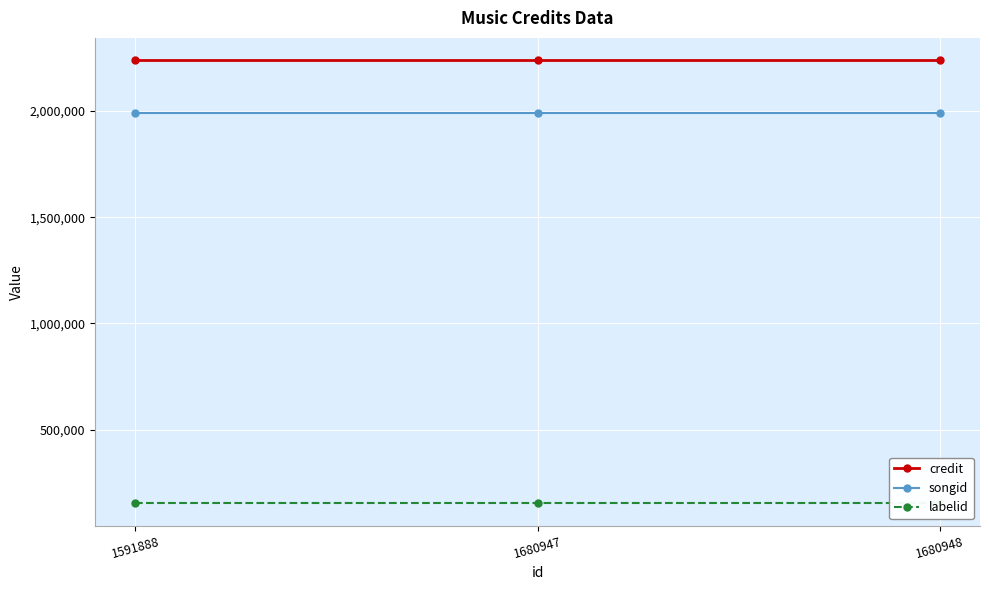

What is the average value of the labelid series?

153114